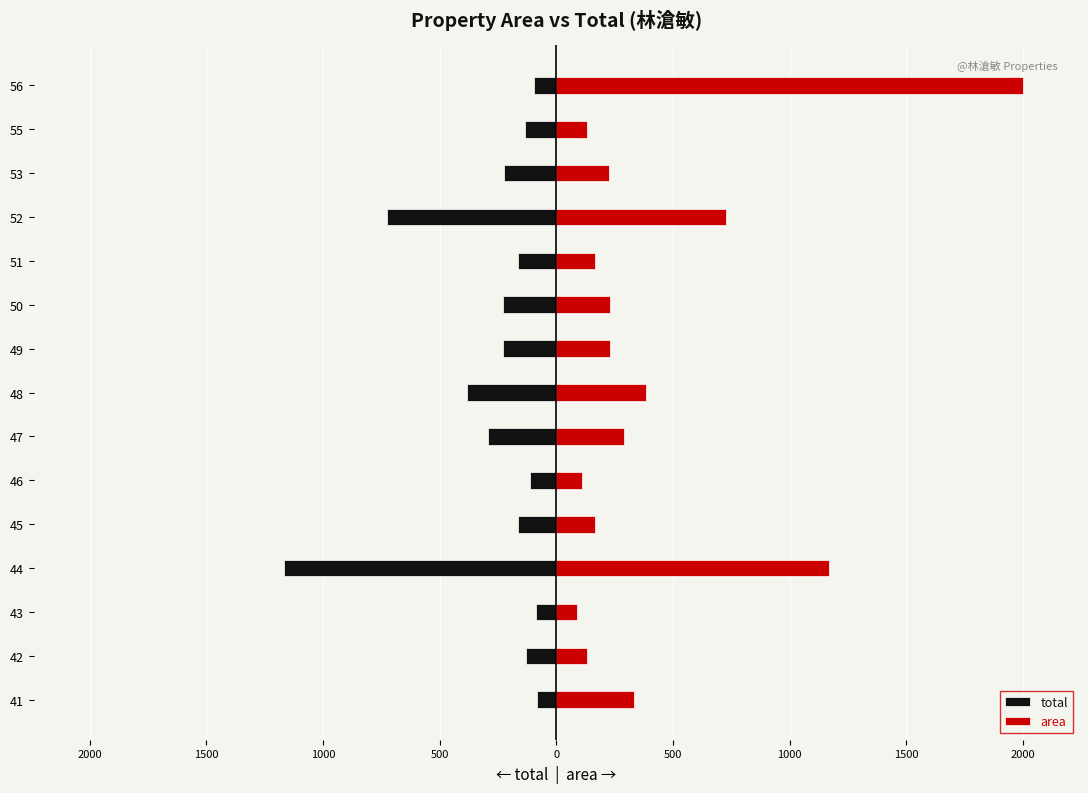

What is the difference between the second highest and minimum values in the area series?

1080.3